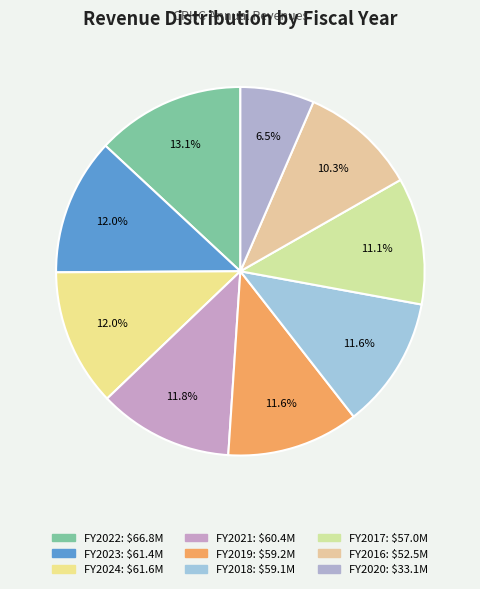

How many segments does this pie chart have?

9